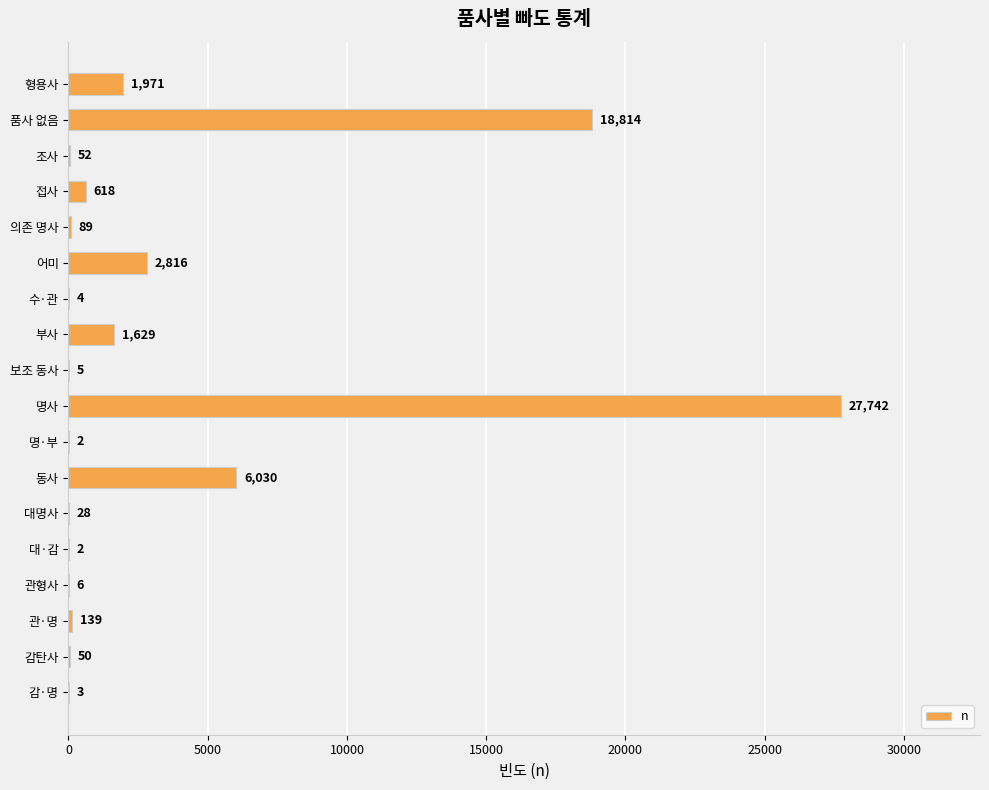

Where is the data nearest to the value 13872?

품사 없음